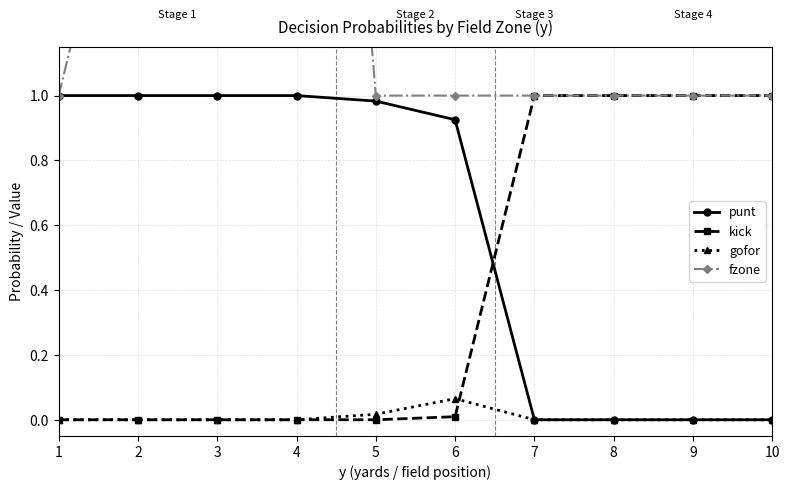

What is the value of the fzone point at the 8th from the left?

1.0